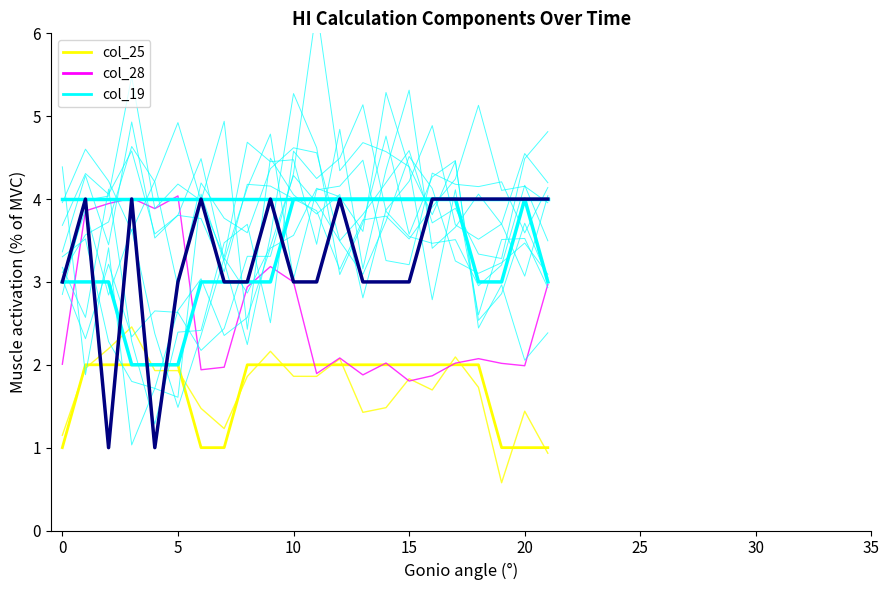

At which category is the sum across all series the highest?

10